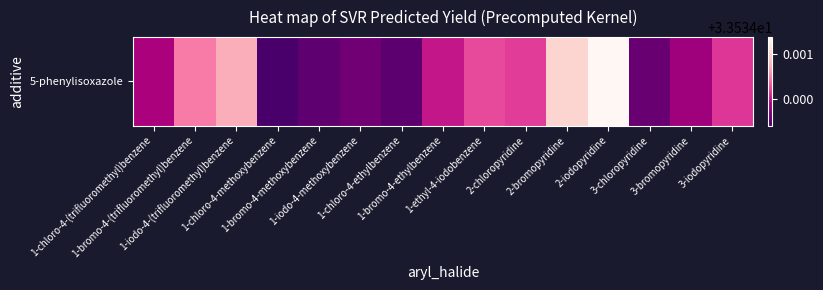

Which category has the highest value across all series?

2-iodopyridine